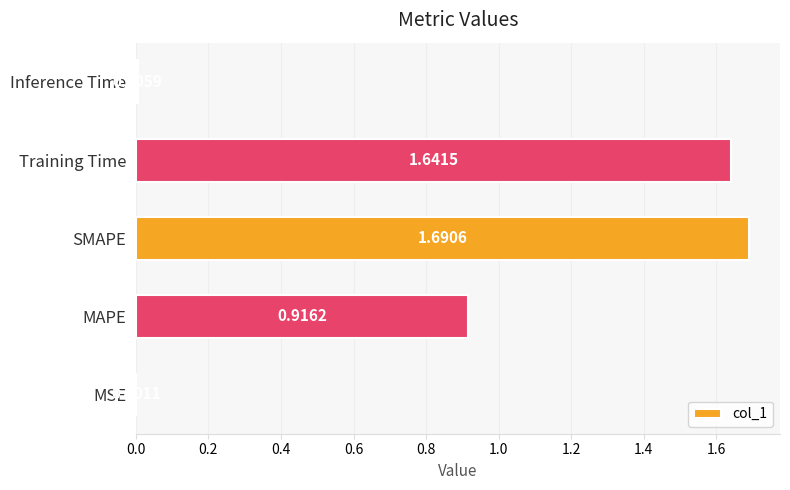

What is the change in value from MAPE to Training Time?

+0.7